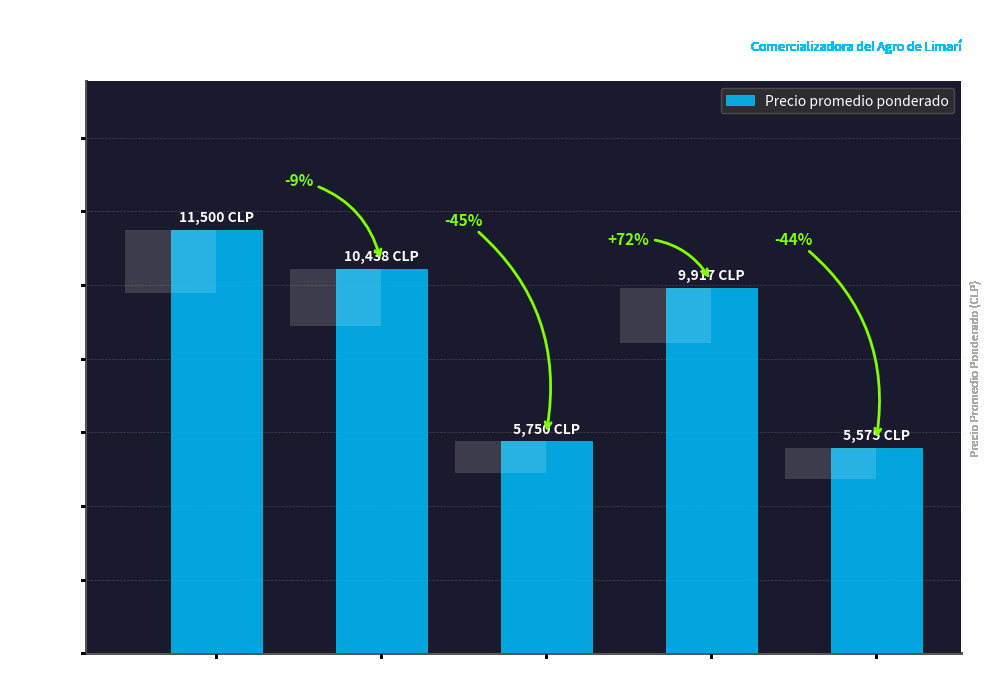

At which category does the chart reach its peak across all series?

Sep 2021